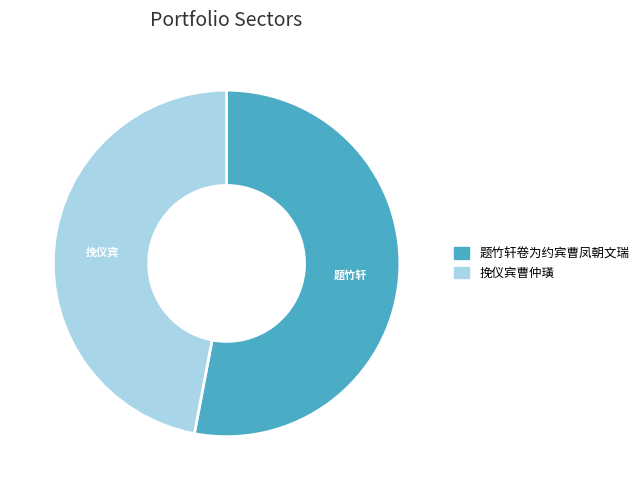

Is the sum of 题竹轩卷为约宾曹凤朝文瑞 and 挽仪宾曹仲璜 greater than half?

Yes